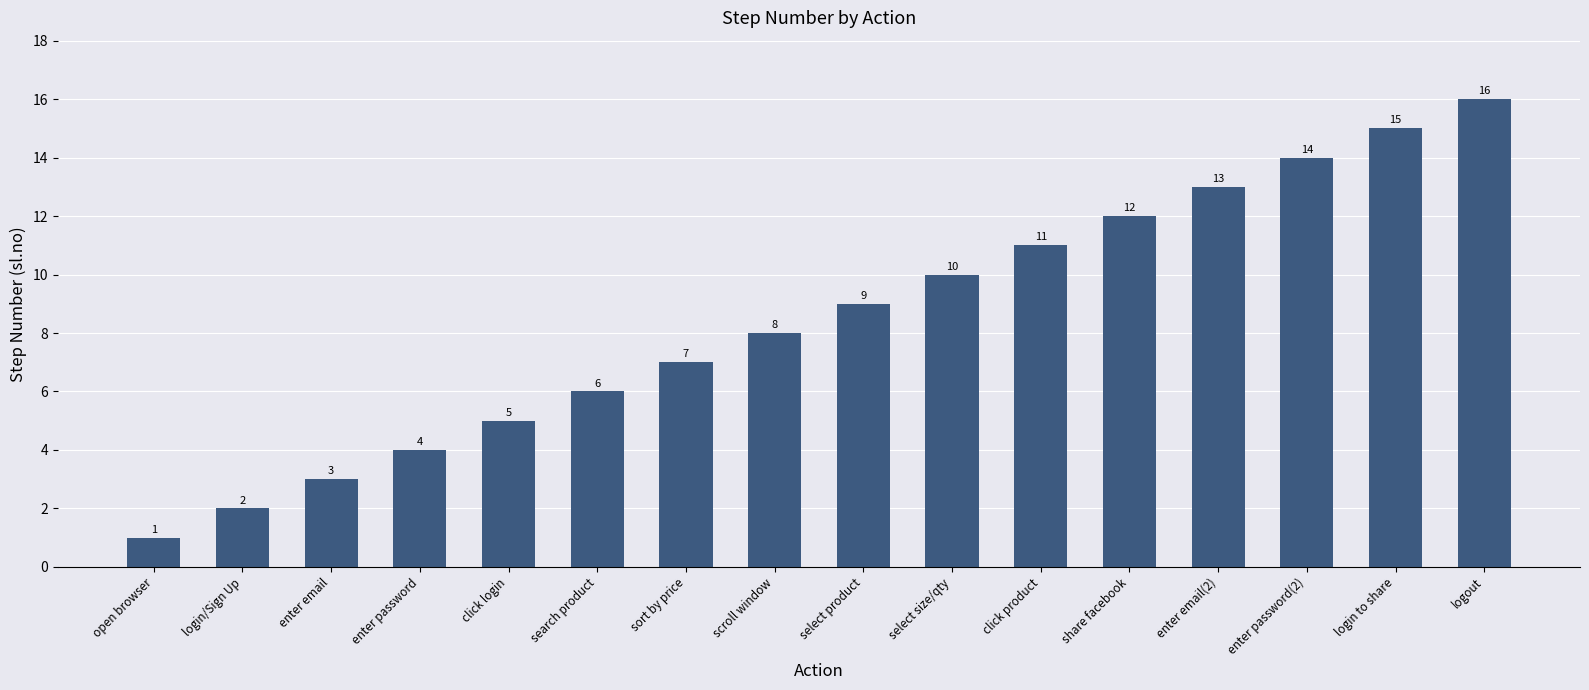

How many data points are less than 9?

8